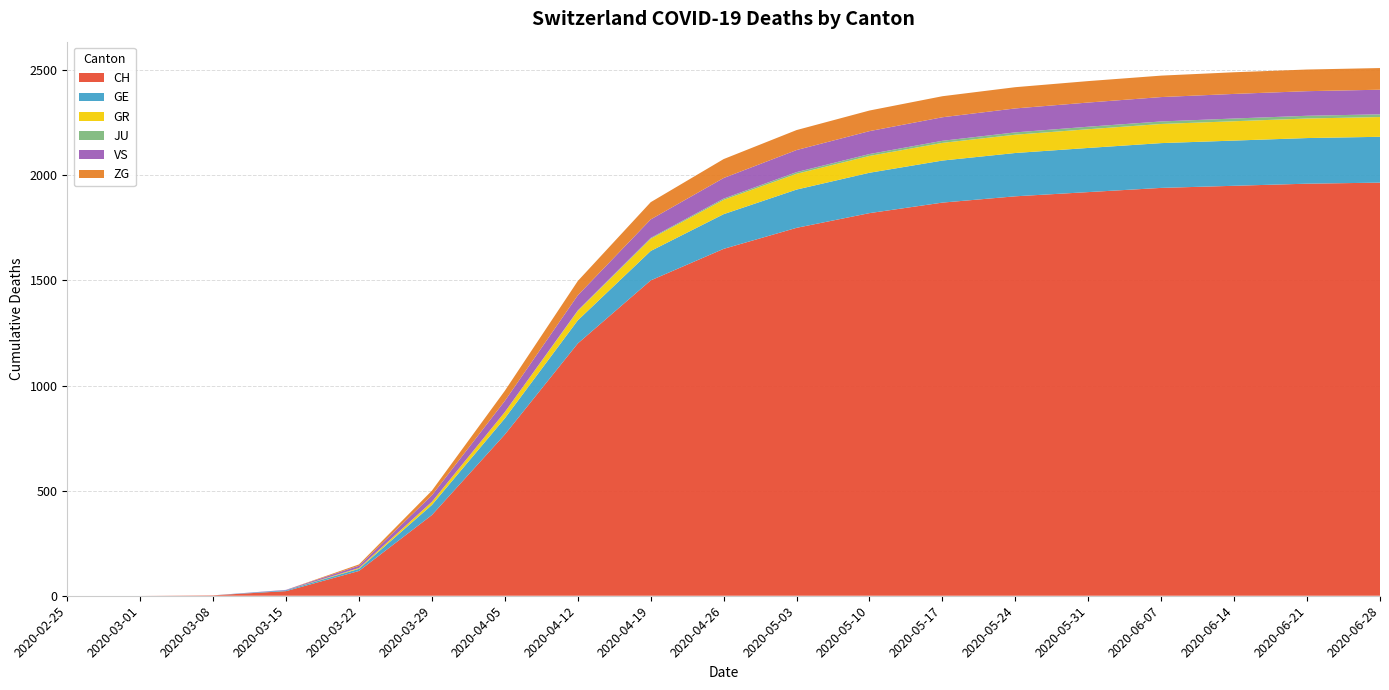

Reading left to right, transcribe all the data shown in this chart.

CH: 0	0	2	22	118	384	767	1200	1500	1650	1750	1820	1870	1900	1920	1940	1950	1960	1965
GE: 0	0	0	4	10	48	77	110	140	165	182	192	200	206	210	213	215	217	218
GR: 0	0	0	0	4	15	30	45	58	68	75	80	84	87	89	91	92	93	94
JU: 0	0	0	0	0	0	0	2	4	6	8	9	10	11	12	12	13	13	13
VS: 0	0	0	2	11	31	53	72	88	98	105	109	112	114	115	116	117	117	117
ZG: 0	0	0	0	6	22	48	68	82	90	95	98	100	101	102	102	103	103	103